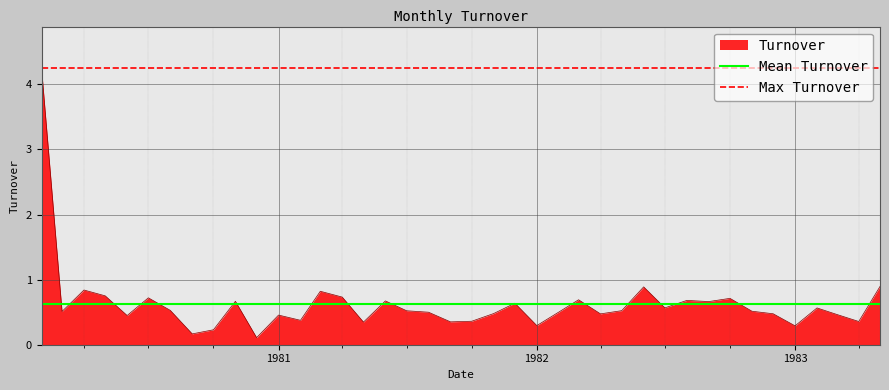

What is the highest value of the Max Turnover series?

4.3